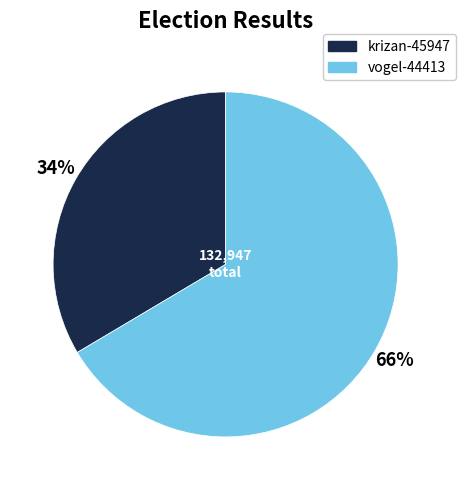

What percentage is the krizan-45947 slice, to the nearest percent?

34%